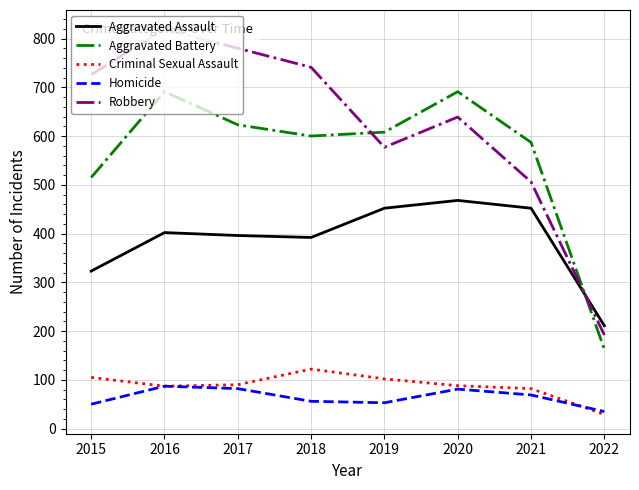

Which label corresponds to the largest value in the chart?

2016